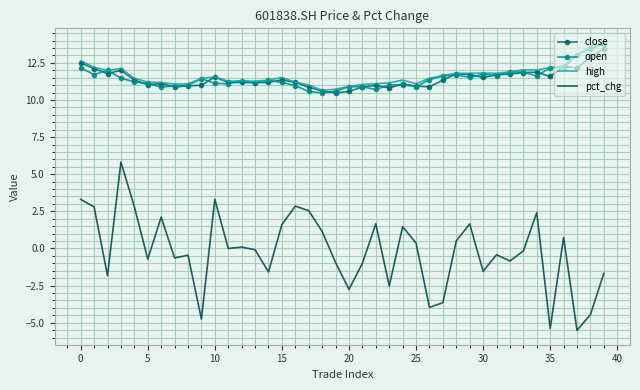

True or false: pct_chg and high intersect in this chart.

False